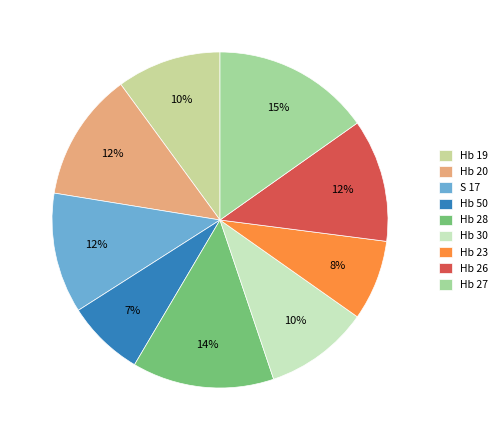

How many slices are in this pie chart?

9